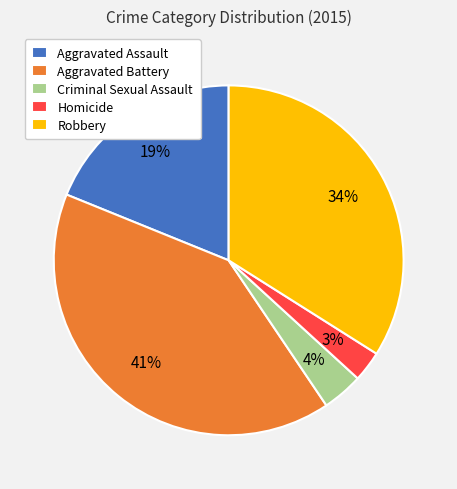

How many slices are in this pie chart?

5